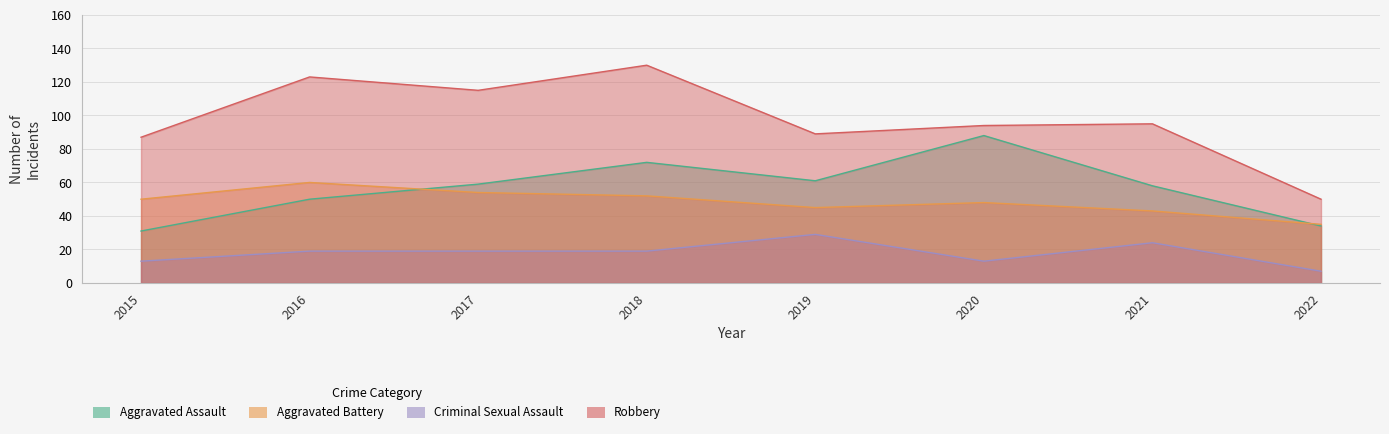

At which category does the chart reach its minimum across all series?

2022